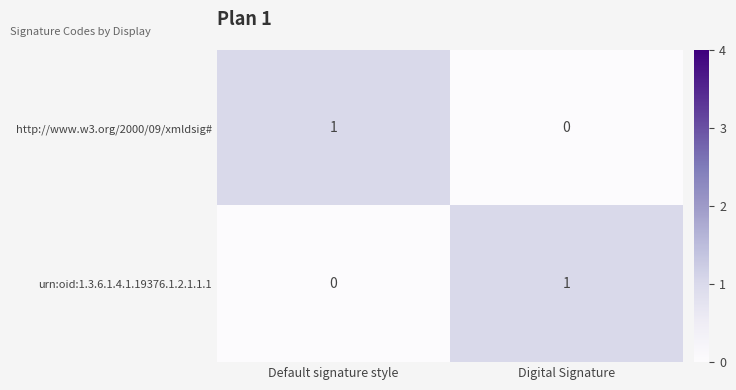

At how many categories does at least one series exceed 0?

2